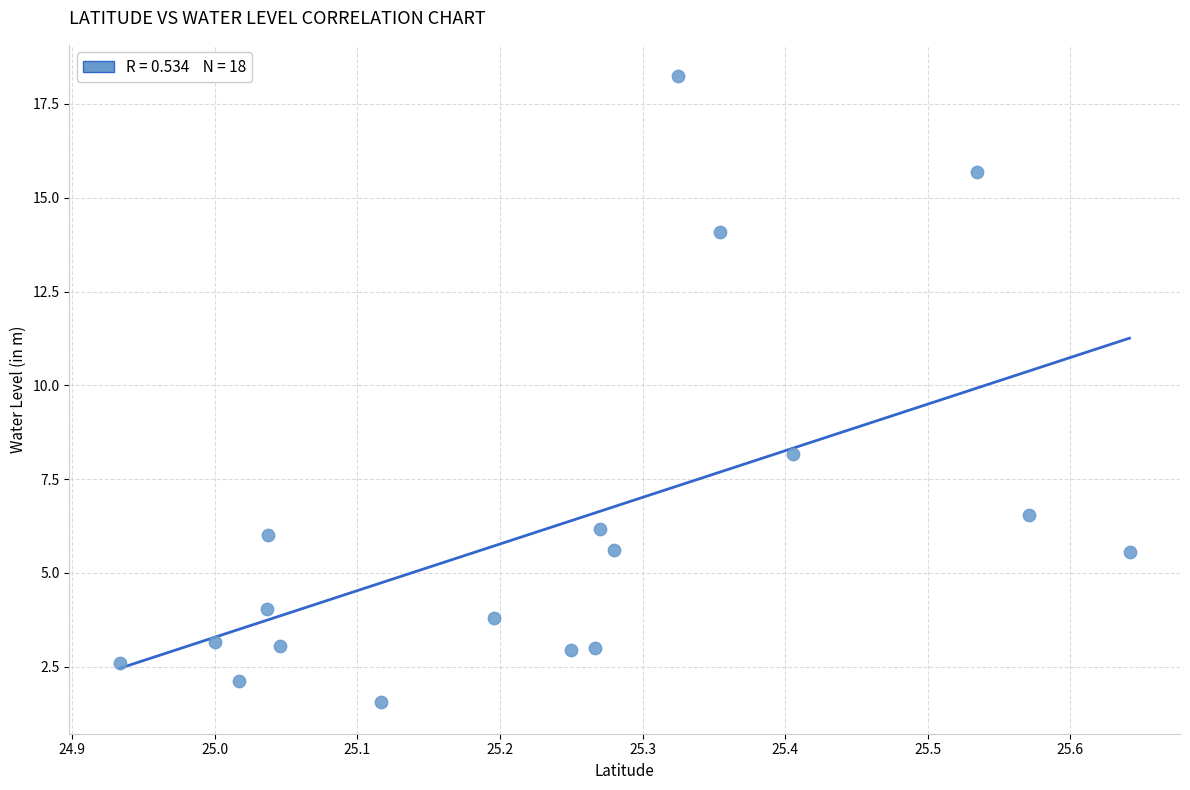

What is the range of X values (max minus min)?

0.7